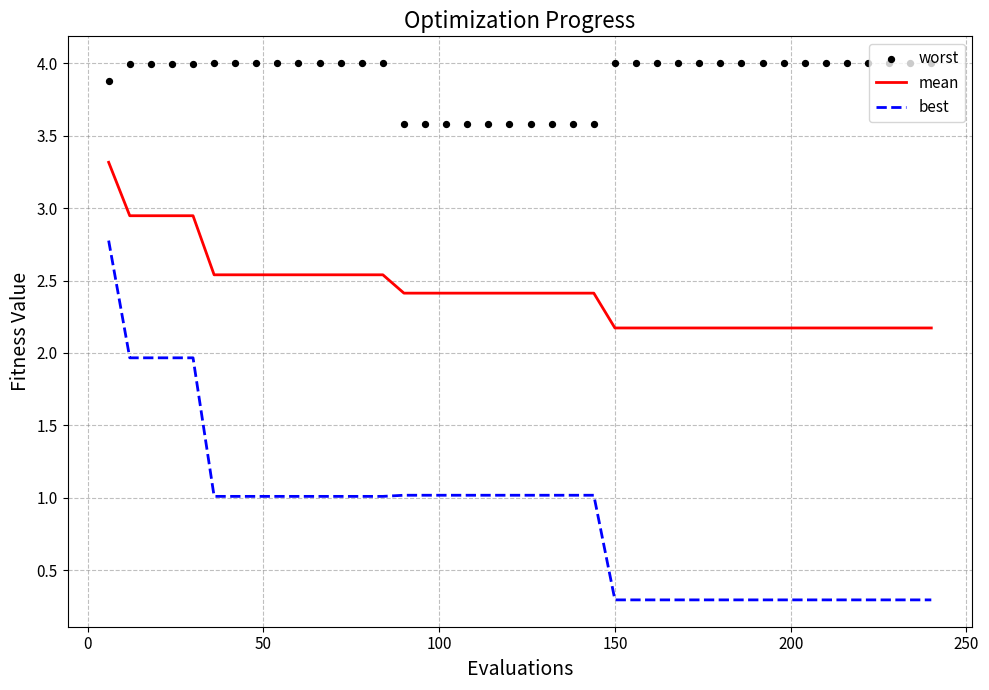

What is the maximum value for mean?

3.3